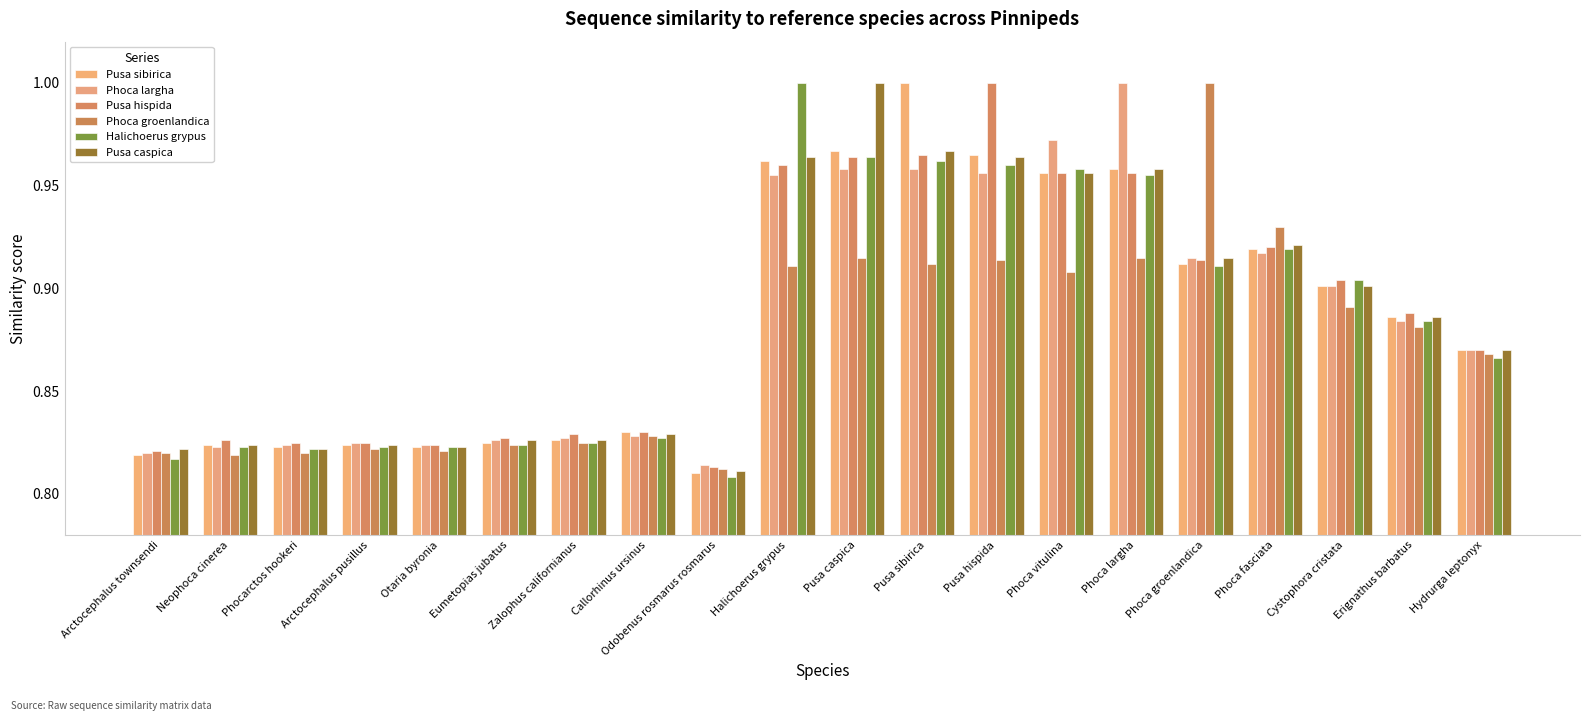

The value of Pusa caspica at Eumetopias jubatus is 1.2. True or false?

False